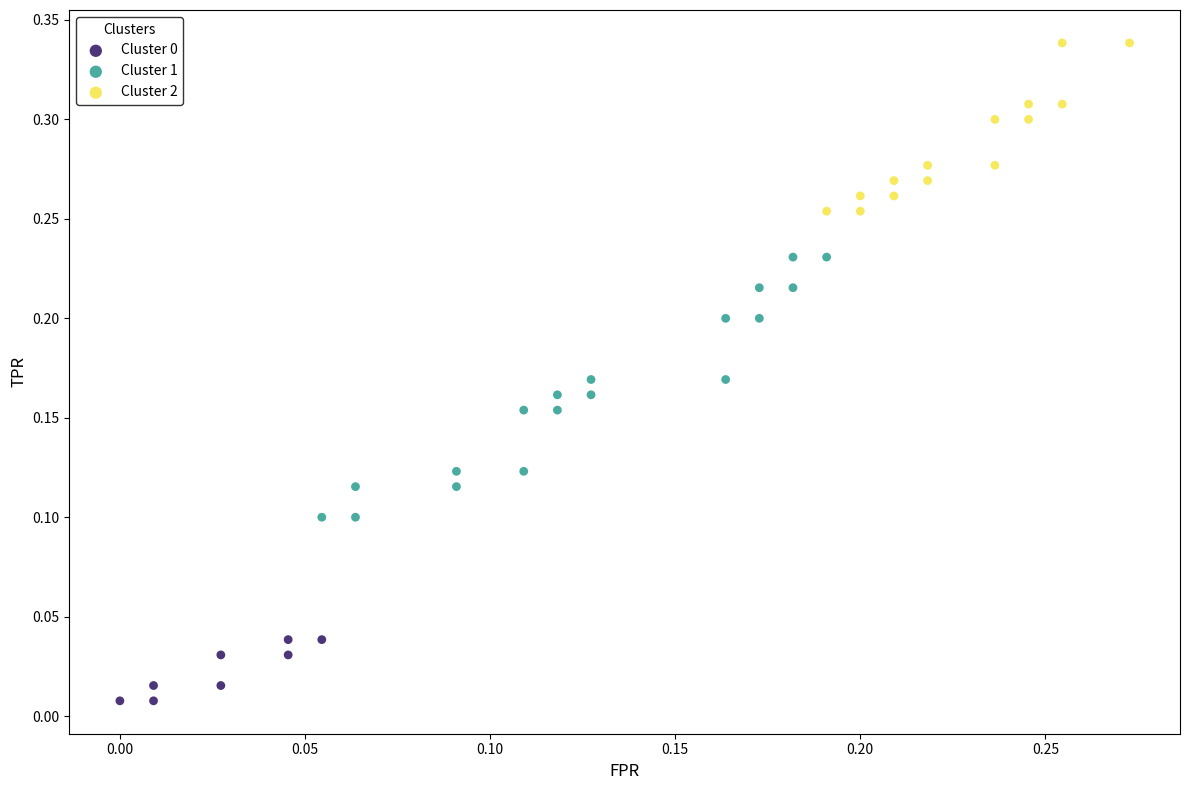

Which series has the largest Y range (max minus min)?

Cluster 1